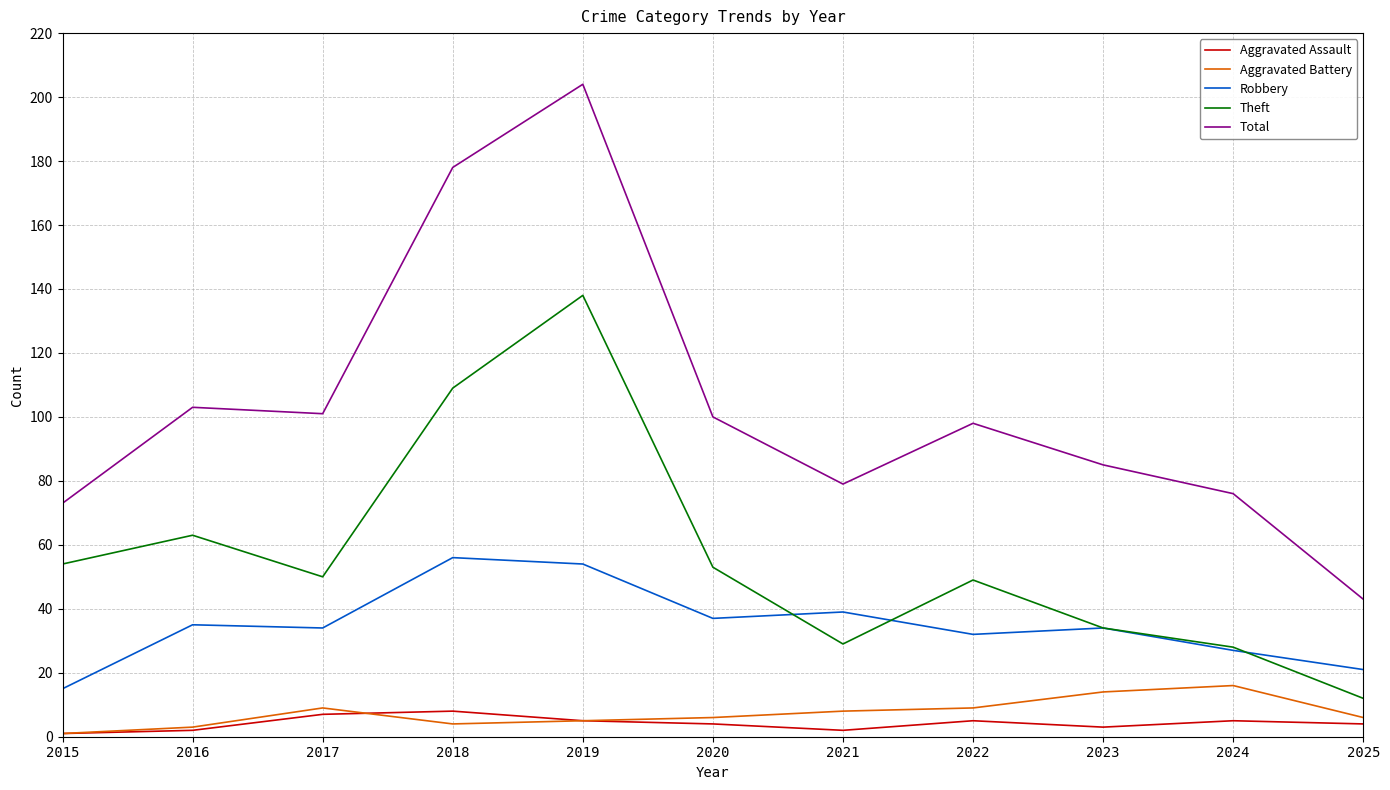

Is the value of Theft at 2017 greater than the value of Aggravated Battery at 2016?

Yes